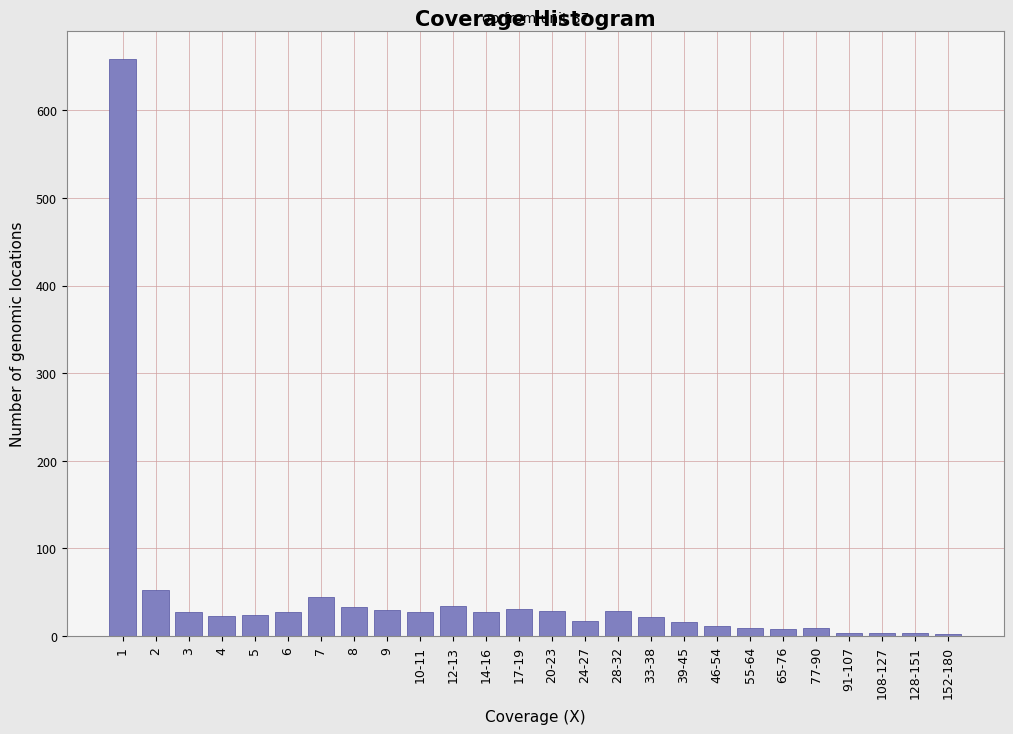

What is the change in value from 7 to 10-11?

-16